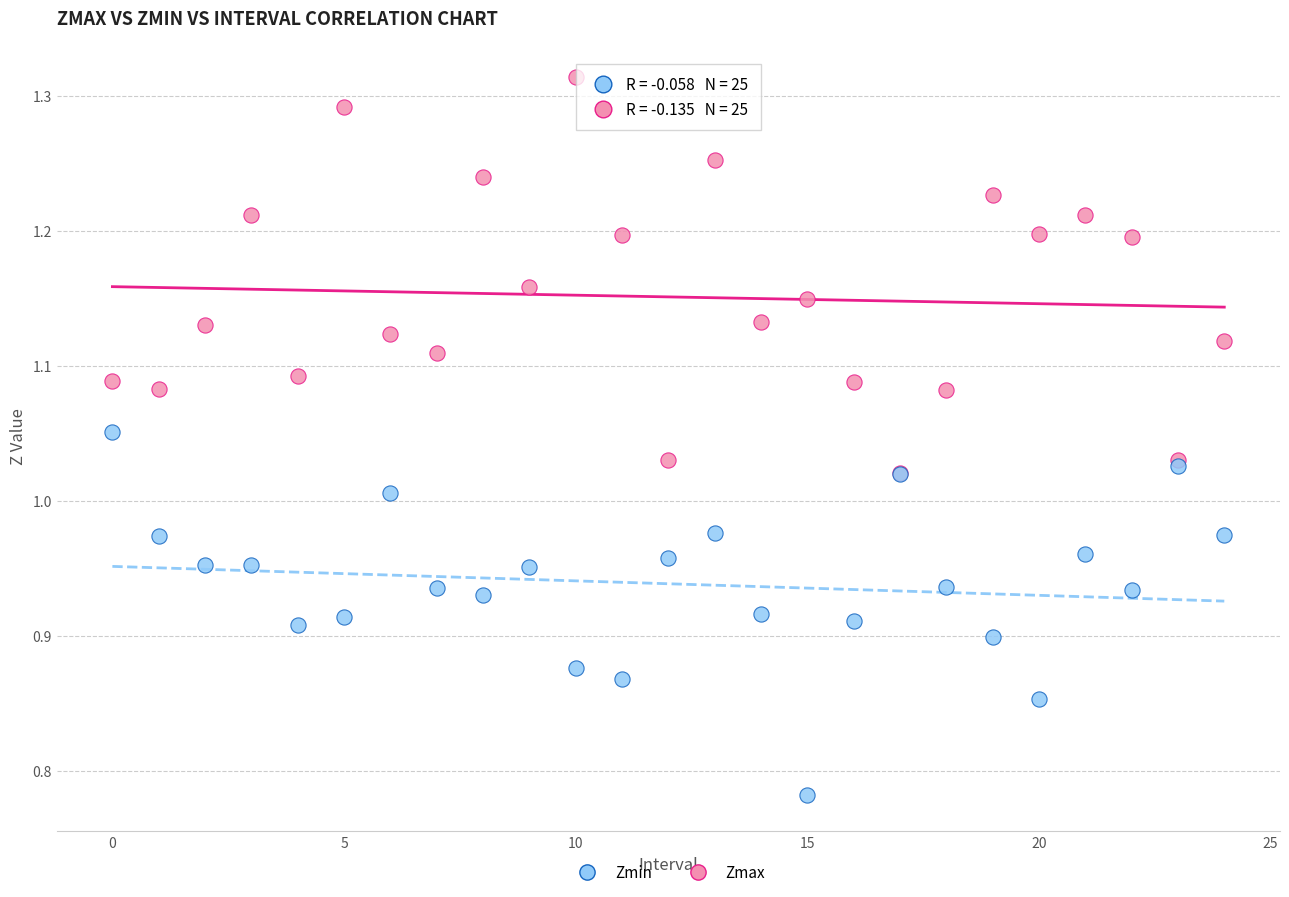

What are all the series names shown in the legend?

Zmin, Zmax